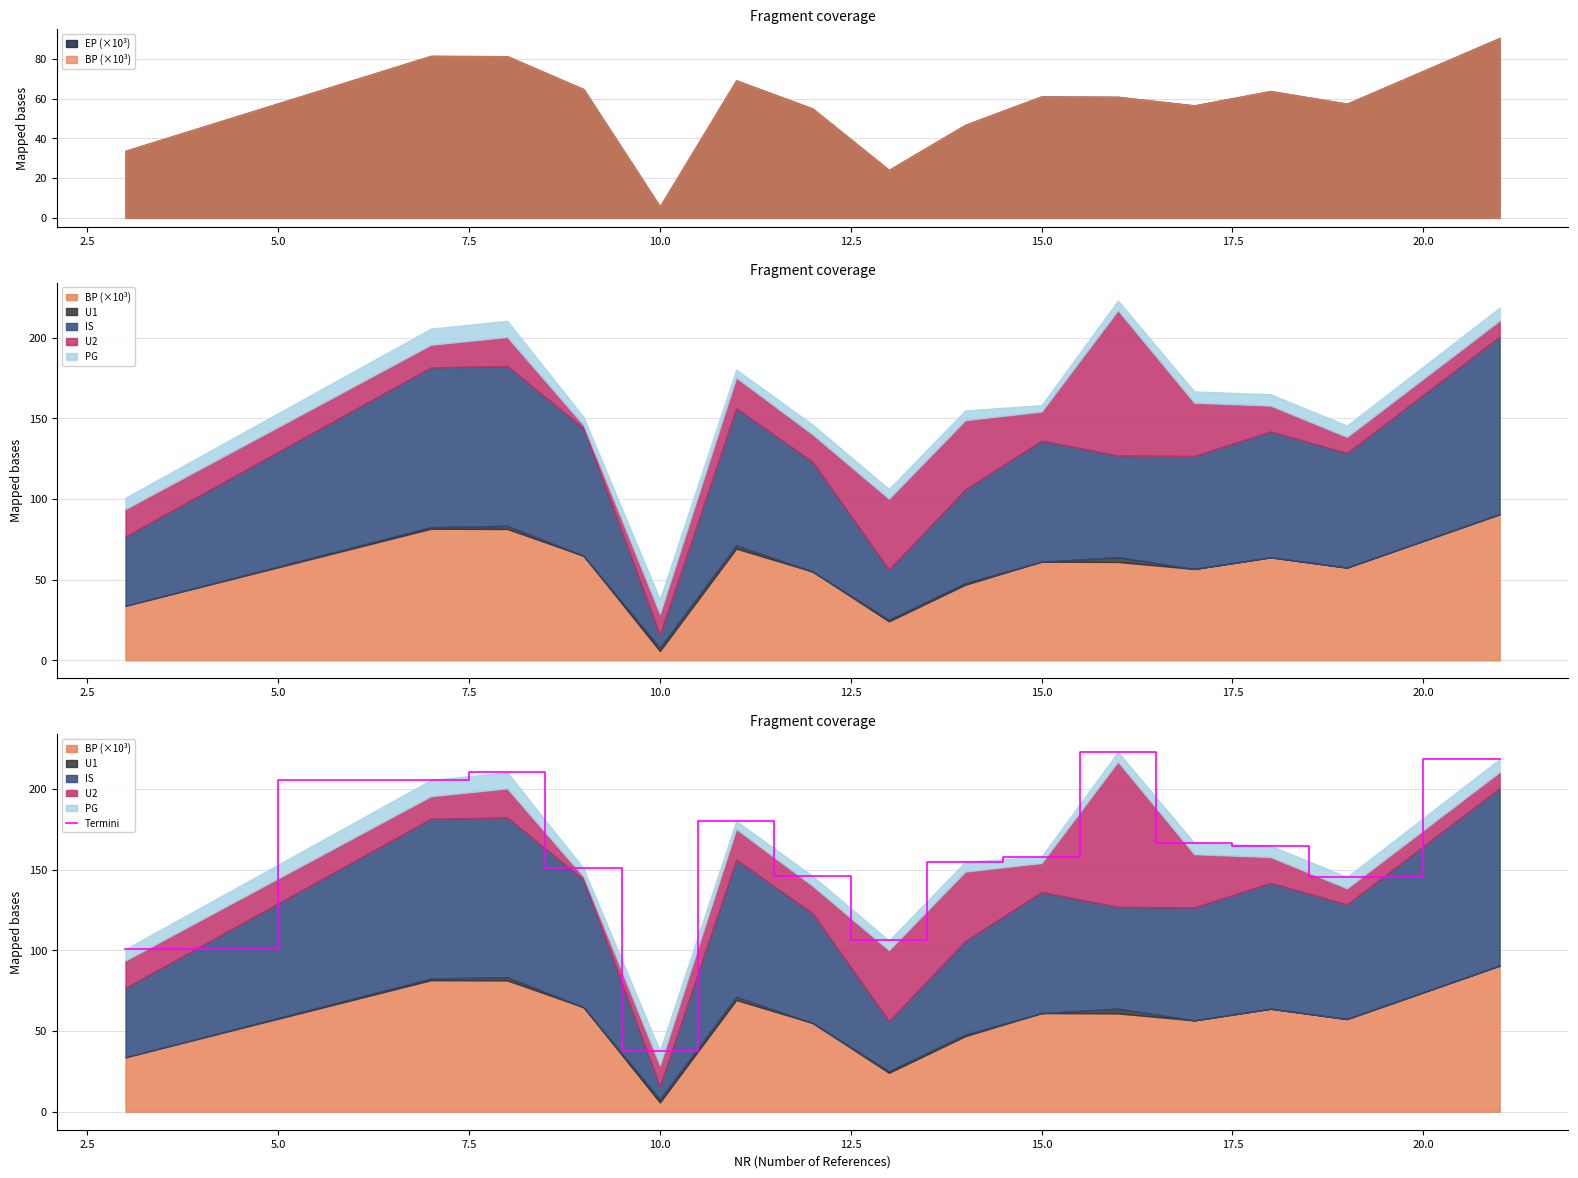

What is the greatest value displayed?

222.9